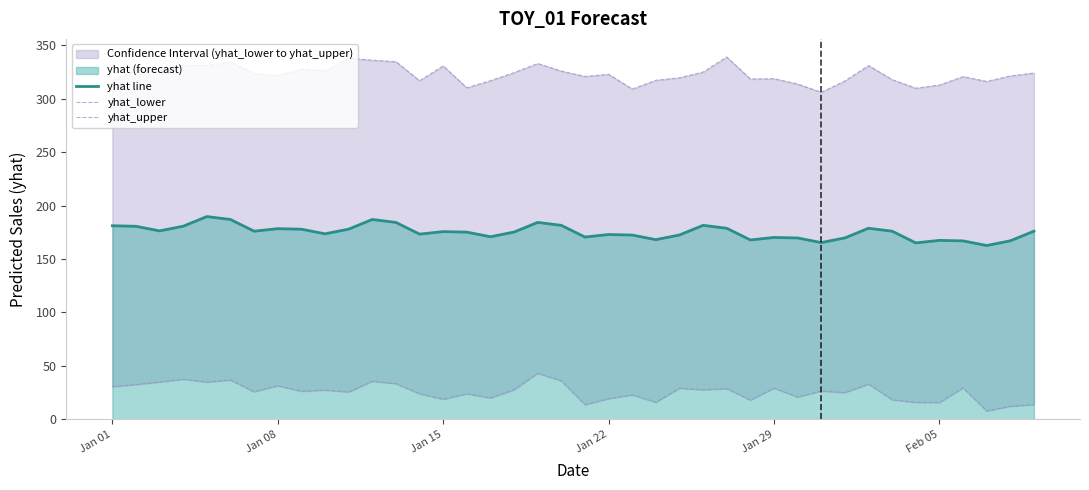

Rank the series at Jan 29 from highest to lowest value.

yhat_upper, yhat line, yhat_lower